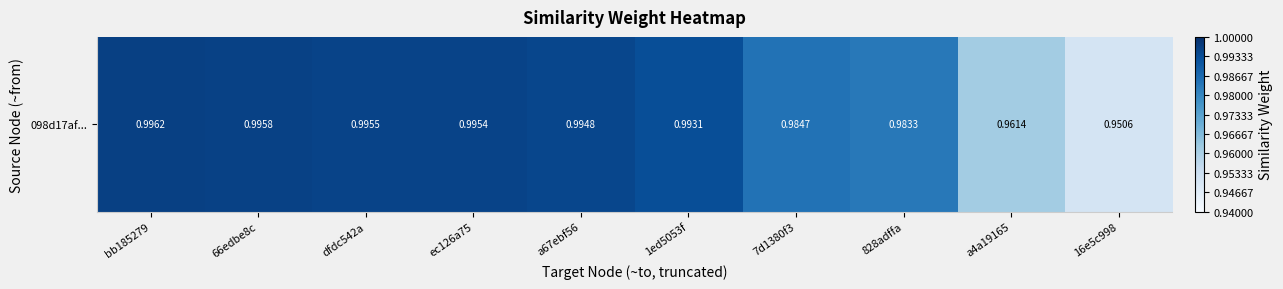

The value at 1ed5053f is 1.7. True or false?

False